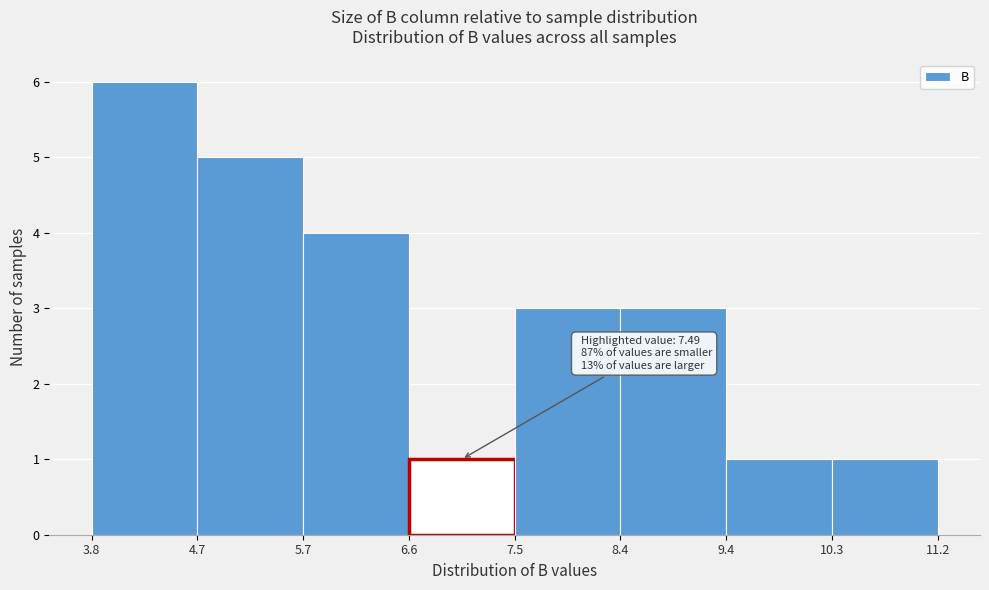

Which range on the x-axis has the tallest bar?

3.8 to 4.7